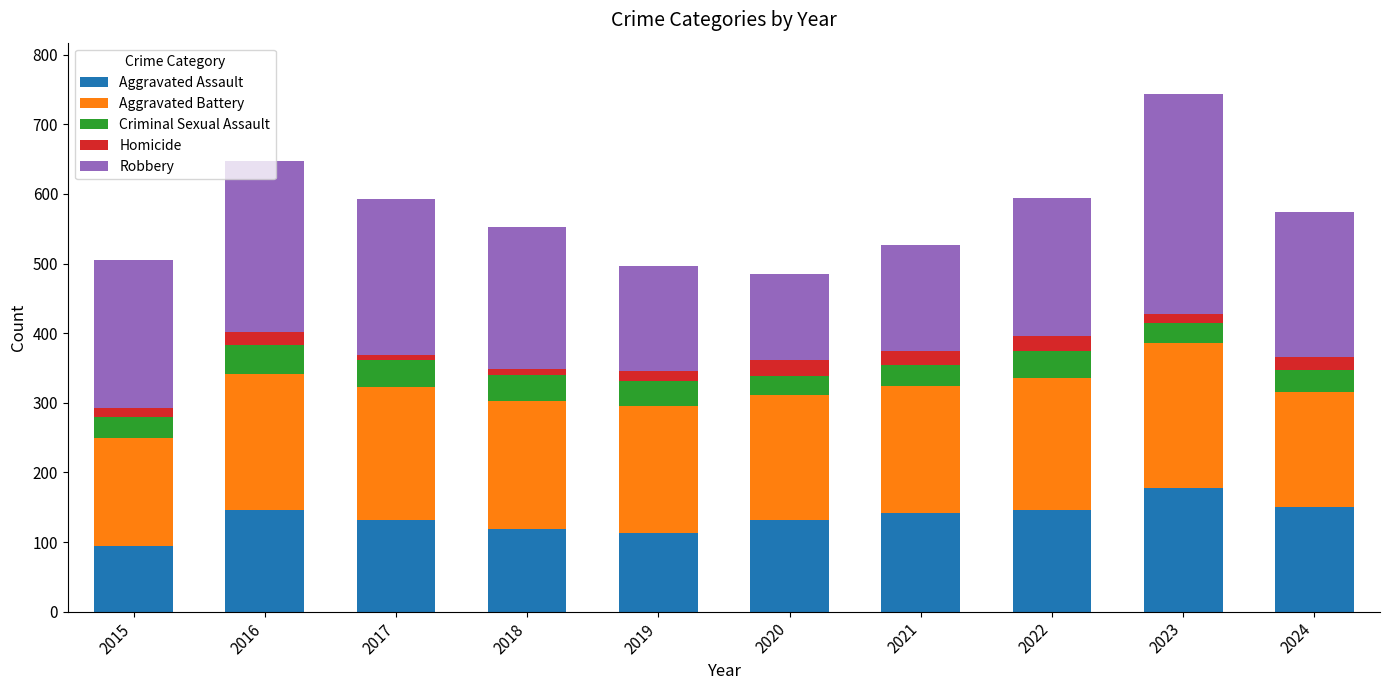

At which category is the sum across all series the highest?

2023